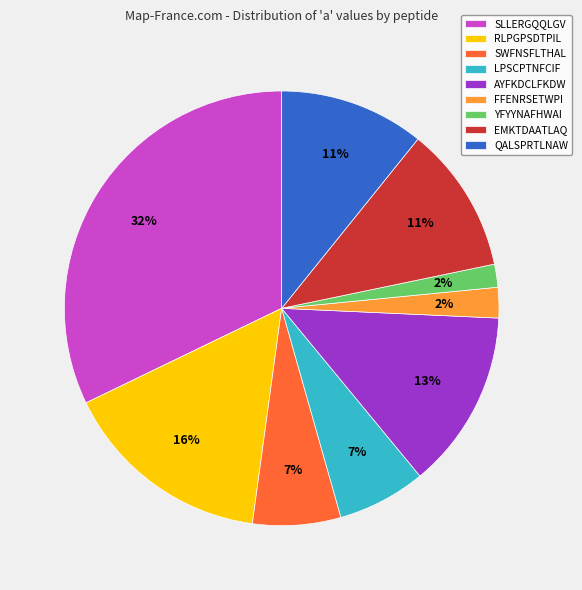

To the nearest percent, what is the difference between the LPSCPTNFCIF and YFYYNAFHWAI slice percentages?

5%